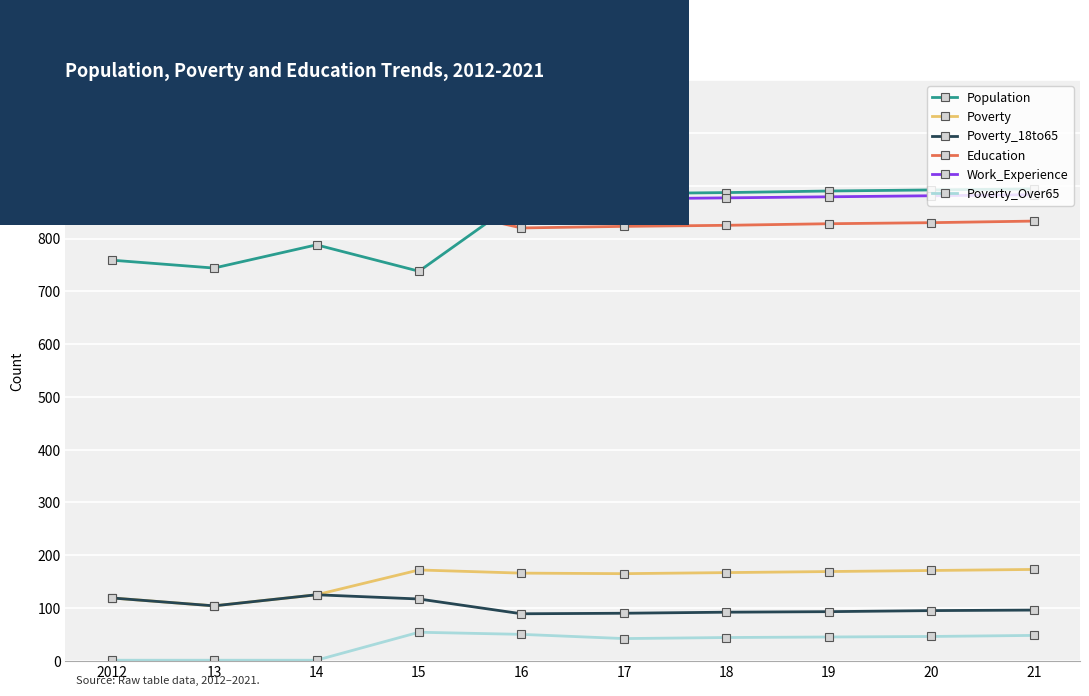

Where does the Work_Experience series first go above 883?

2012